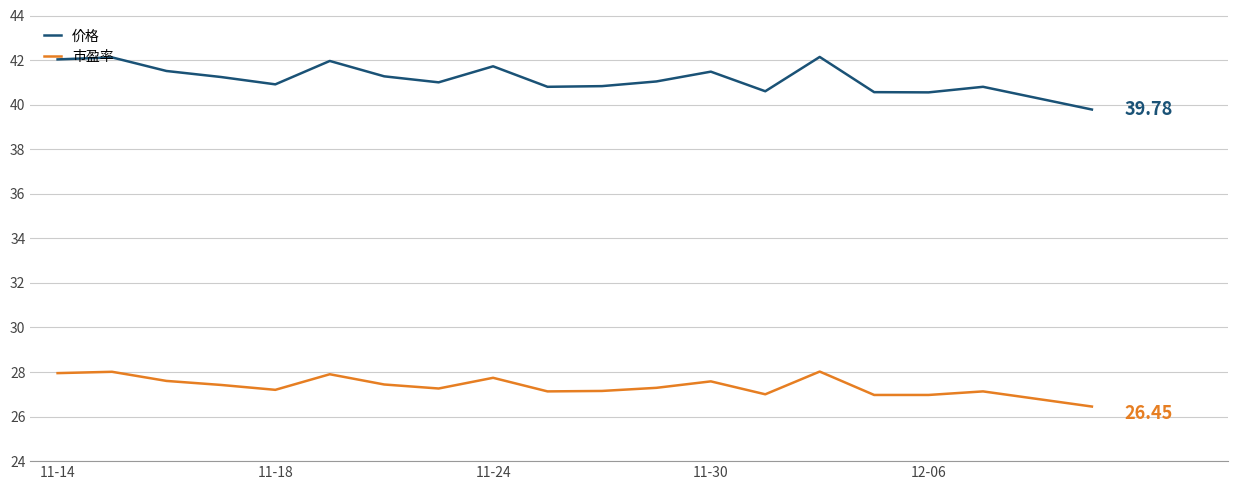

Which series has the largest total across all categories?

价格